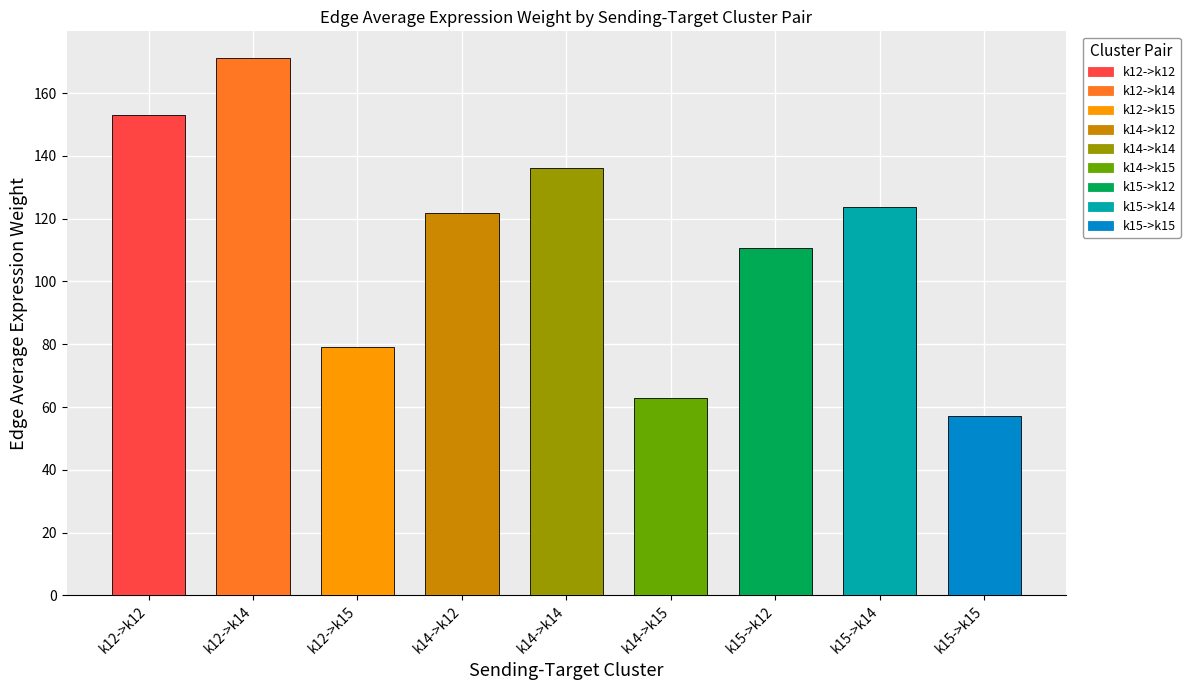

What is the difference between the values at k12->k12 and k14->k15?

90.2